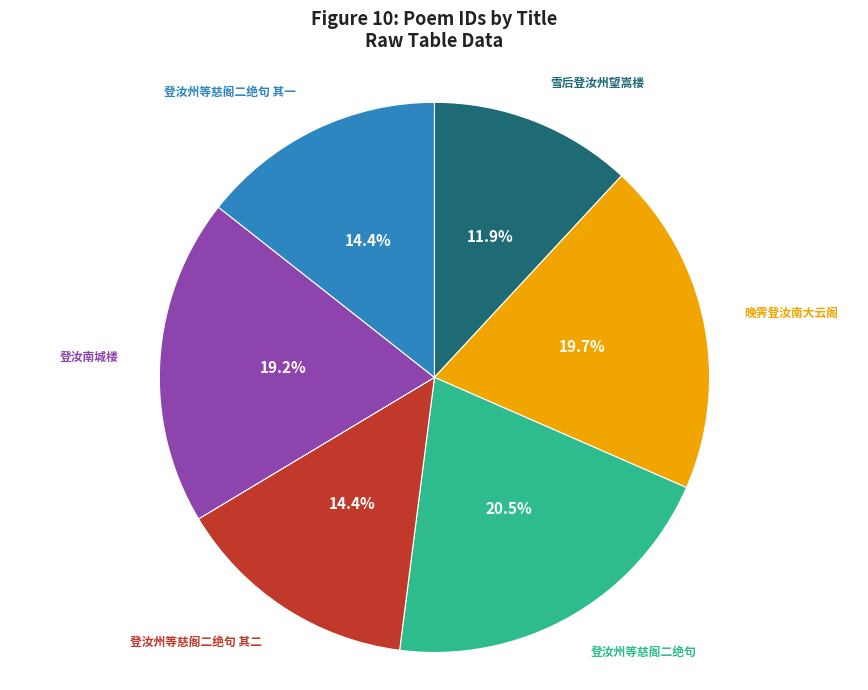

What is the ratio of the value at 雪后登汝州望嵩楼 to the value at 登汝南城楼?

0.6